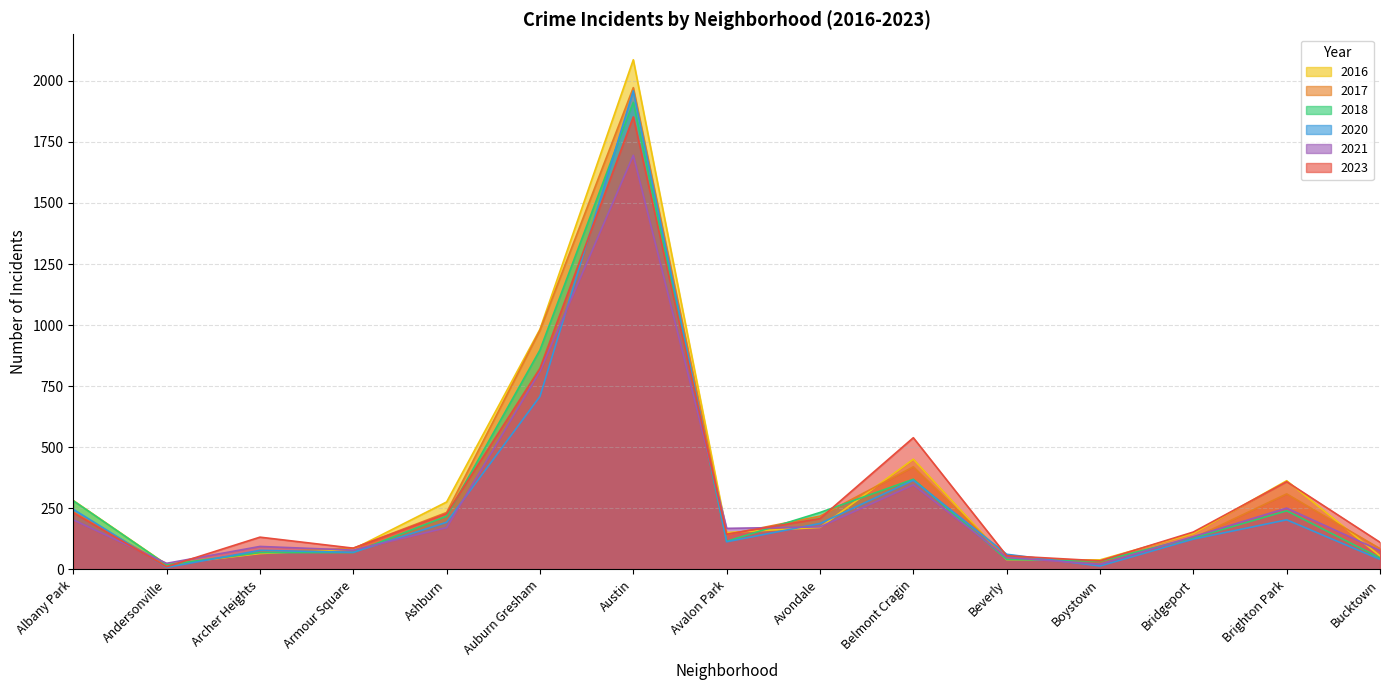

What is the lowest value of the 2017 series?

17